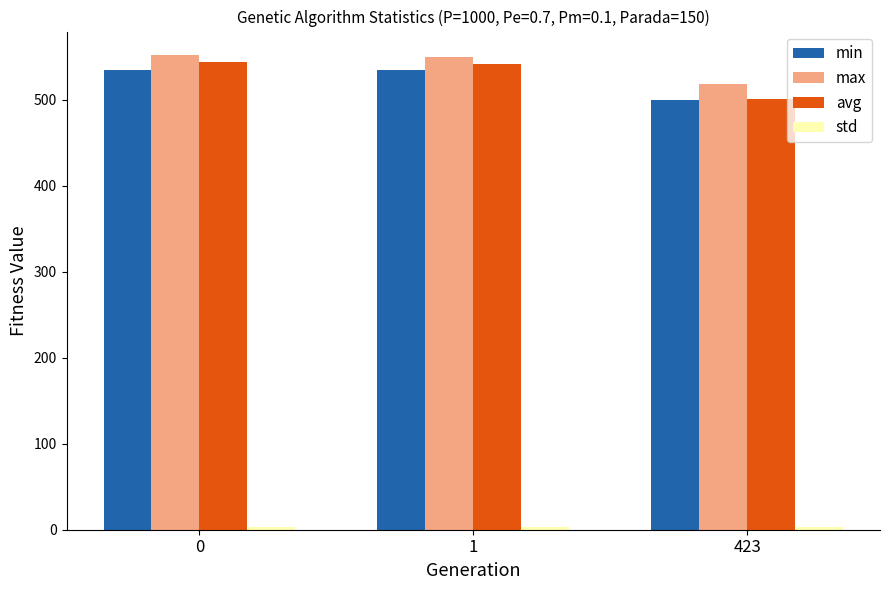

Which series has the widest spread of values?

avg